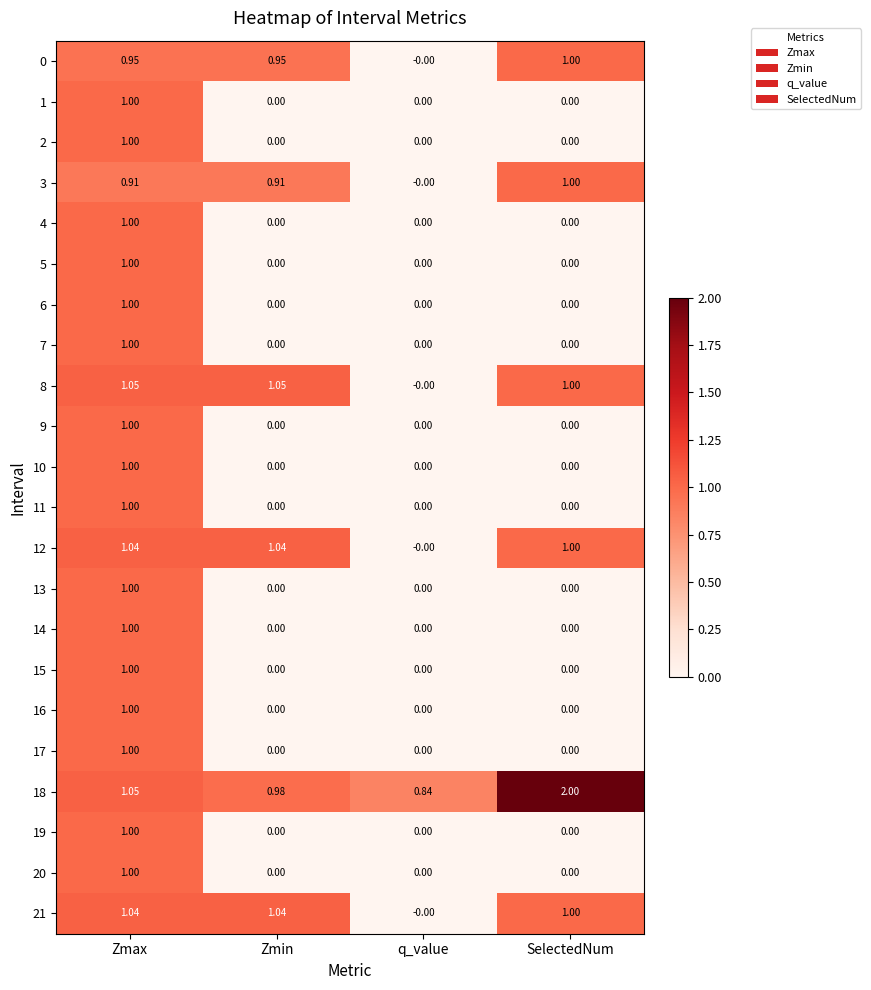

Which category has the highest value across all series?

SelectedNum